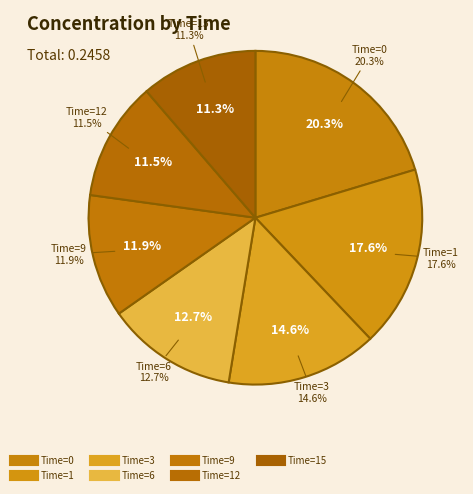

To the nearest percent, what is the combined percentage of 0 and 1?

38%